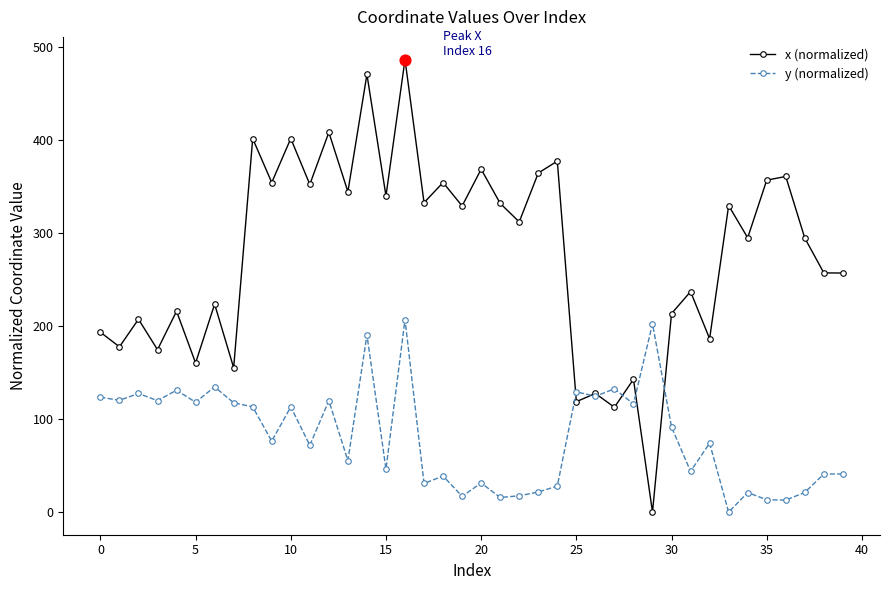

Which series has the largest total across all categories?

x (normalized)